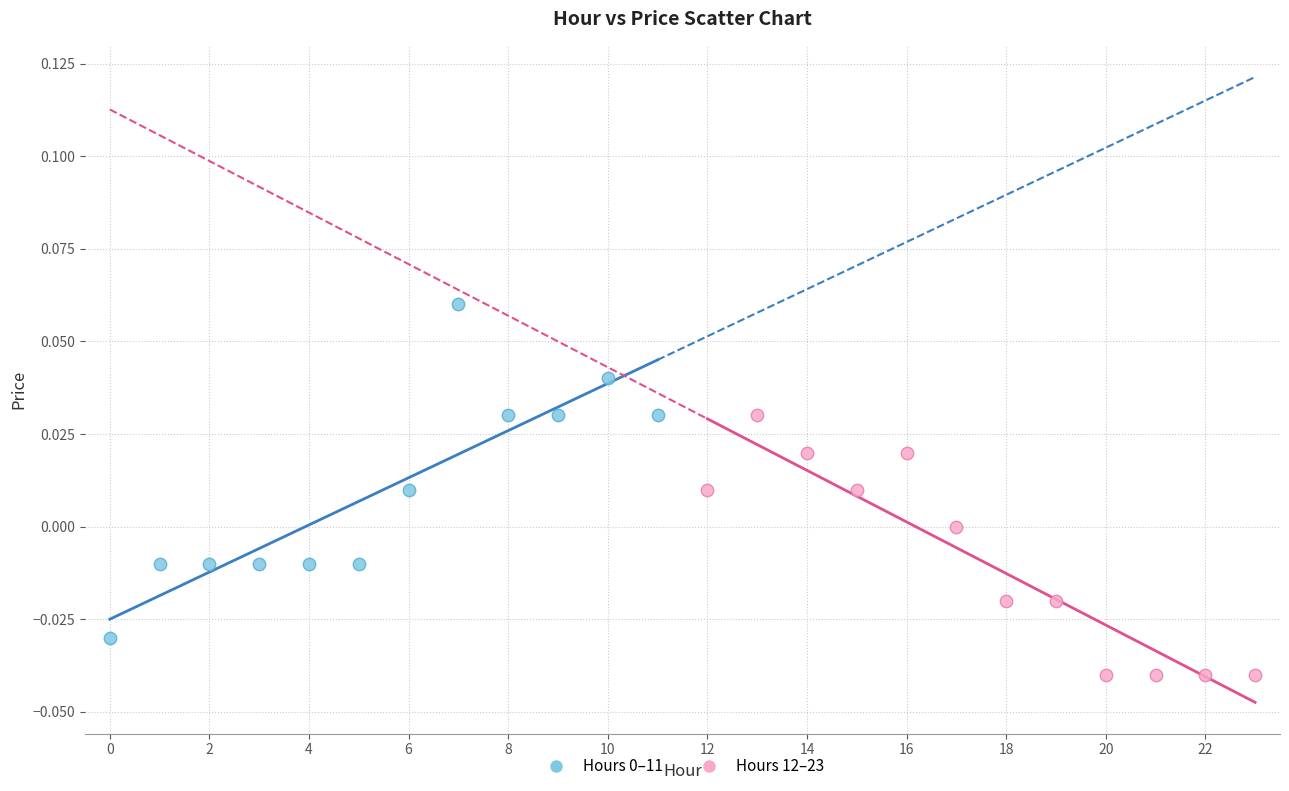

Which series contains the lowest Y value?

Hours 12–23